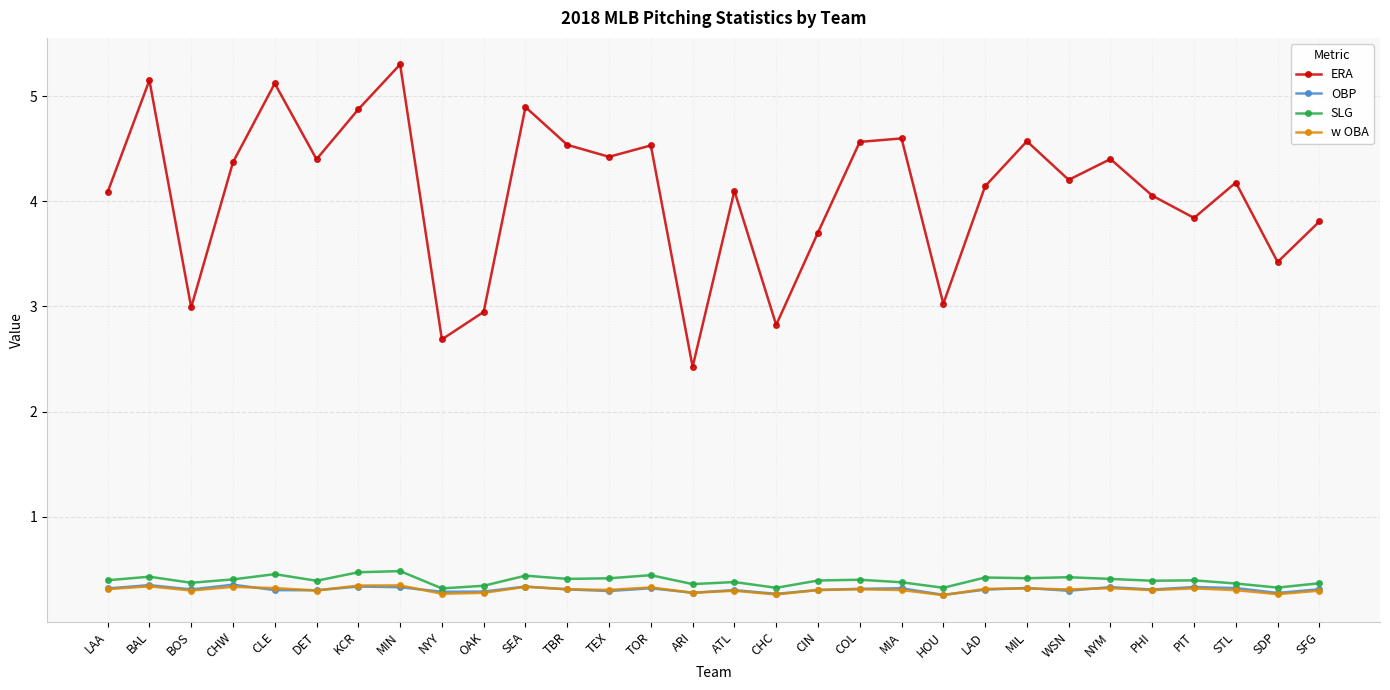

What is the difference between the maximum and minimum values in the OBP series?

0.1